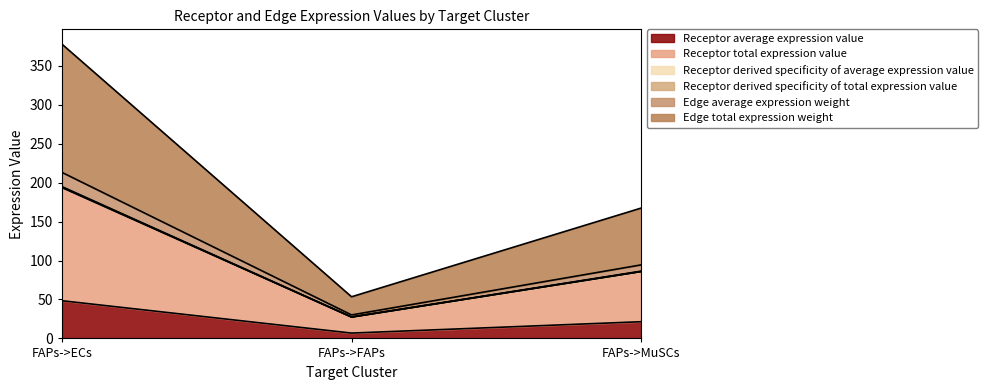

Is it true that Edge total expression weight equals 229.8 at FAPs->MuSCs?

False